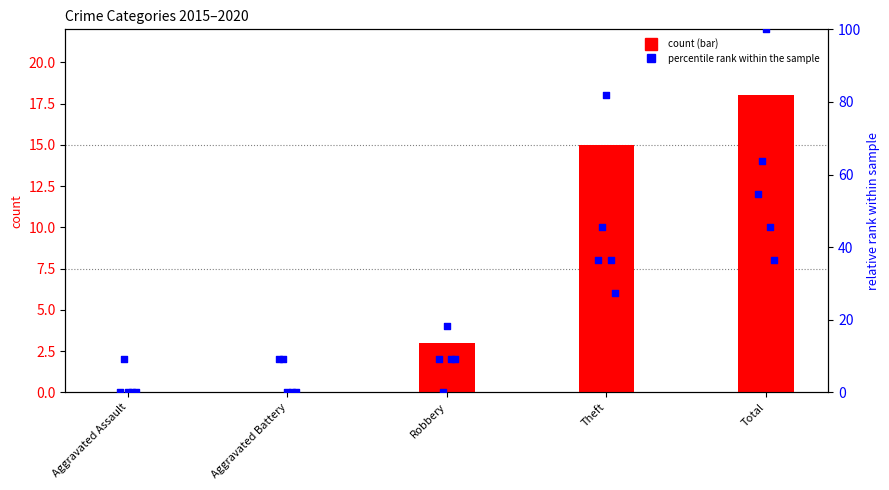

What is the total value across all series at Aggravated Assault?

9.1